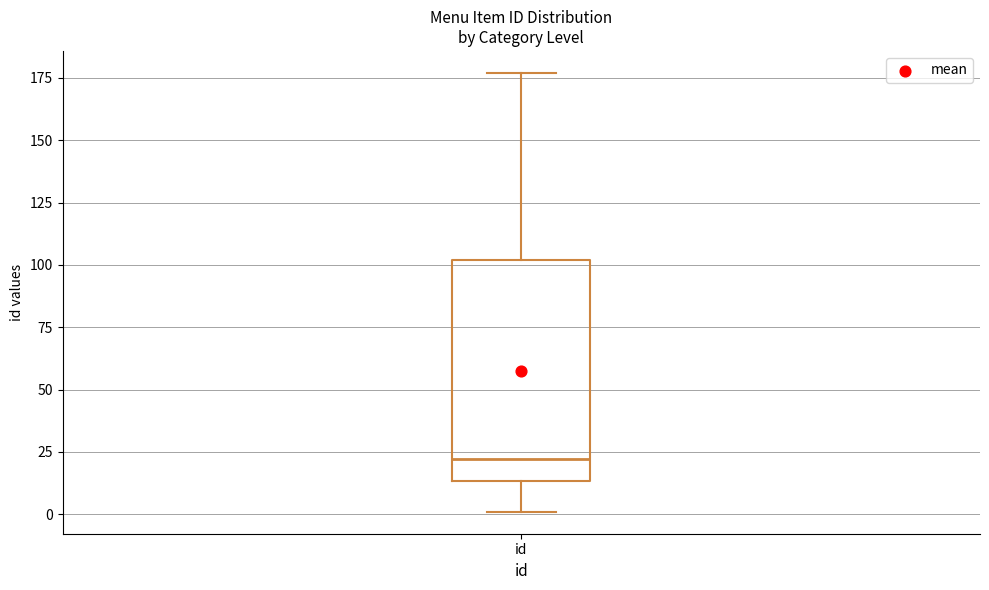

Where does the lower whisker of the box for id end on the y-axis? The values are not printed on the chart, so give them approximately, as read against the axis.

0